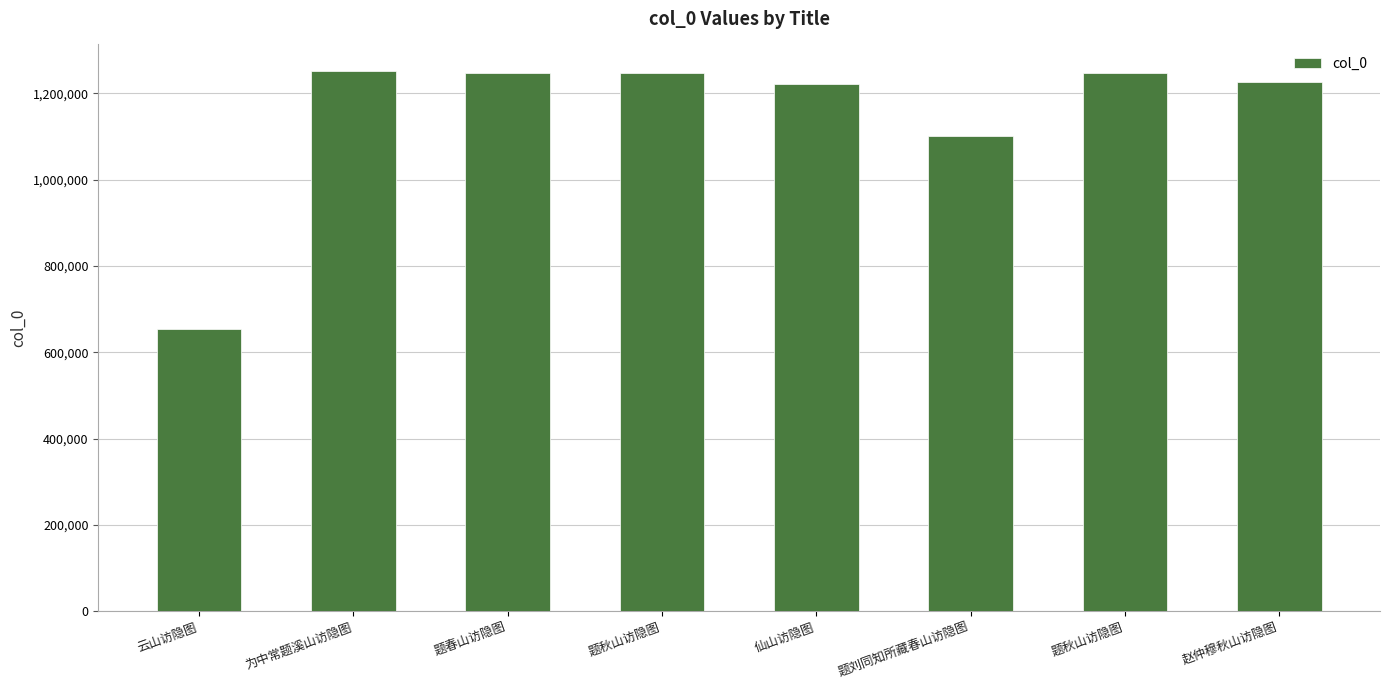

Count the number of categories in the chart.

8